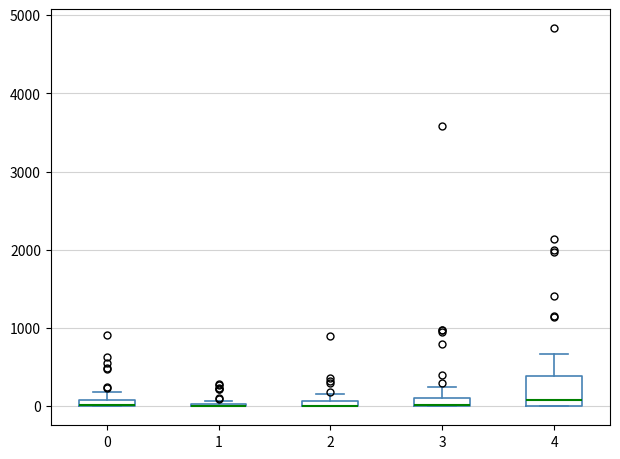

Where is the upper edge of the box at x = 0 on the y-axis? The values are not printed on the chart, so give them approximately, as read against the axis.

100